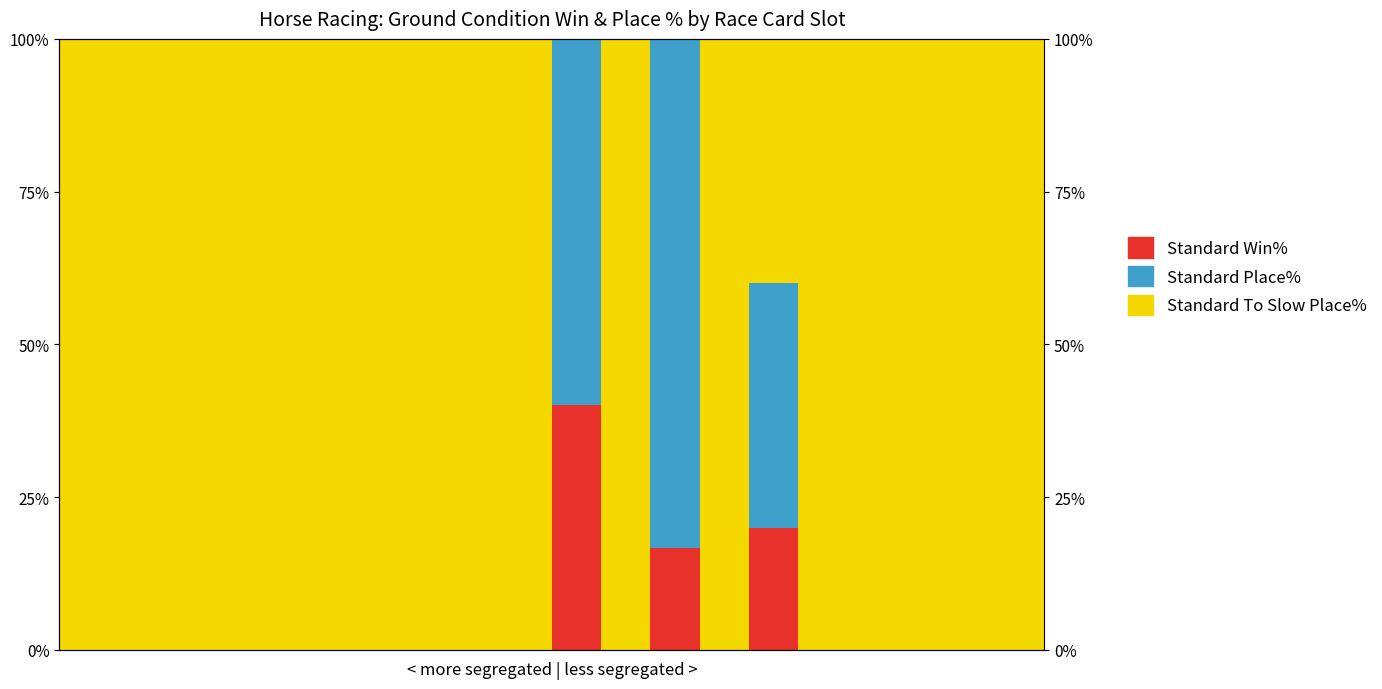

Which series has the widest spread of values?

Standard To Slow Place%